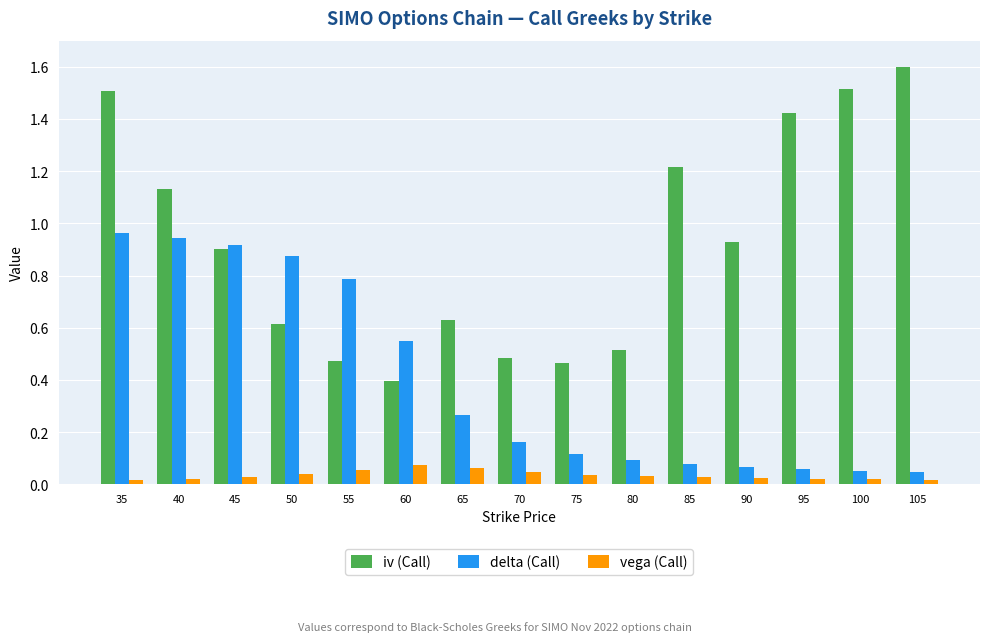

What is the difference between the maximum and minimum values in the iv (Call) series?

1.2